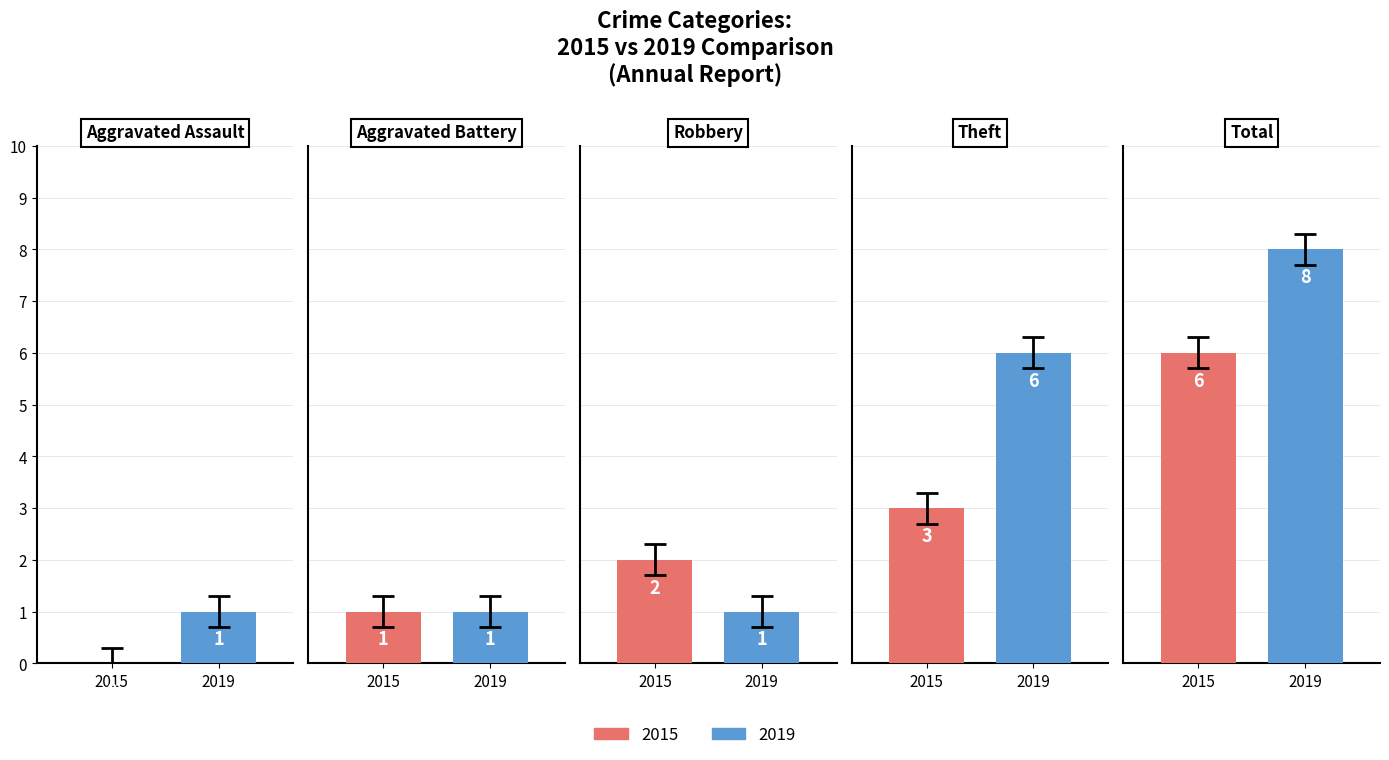

What position from the right is Theft?

2